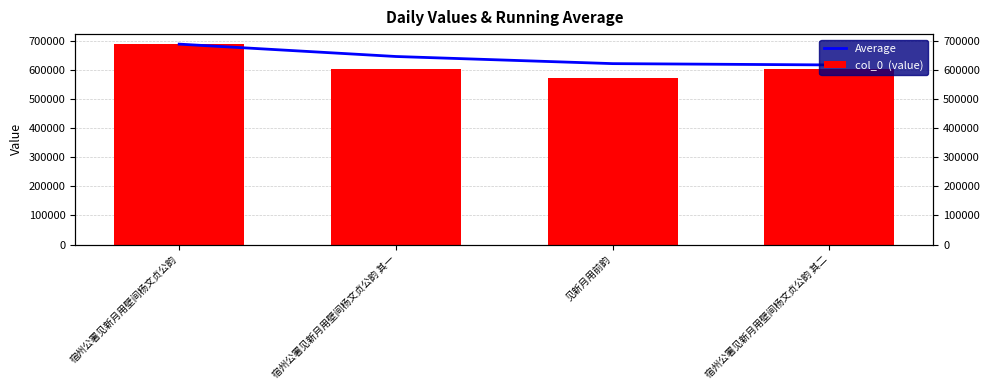

What is the minimum value for Average?

618908.8